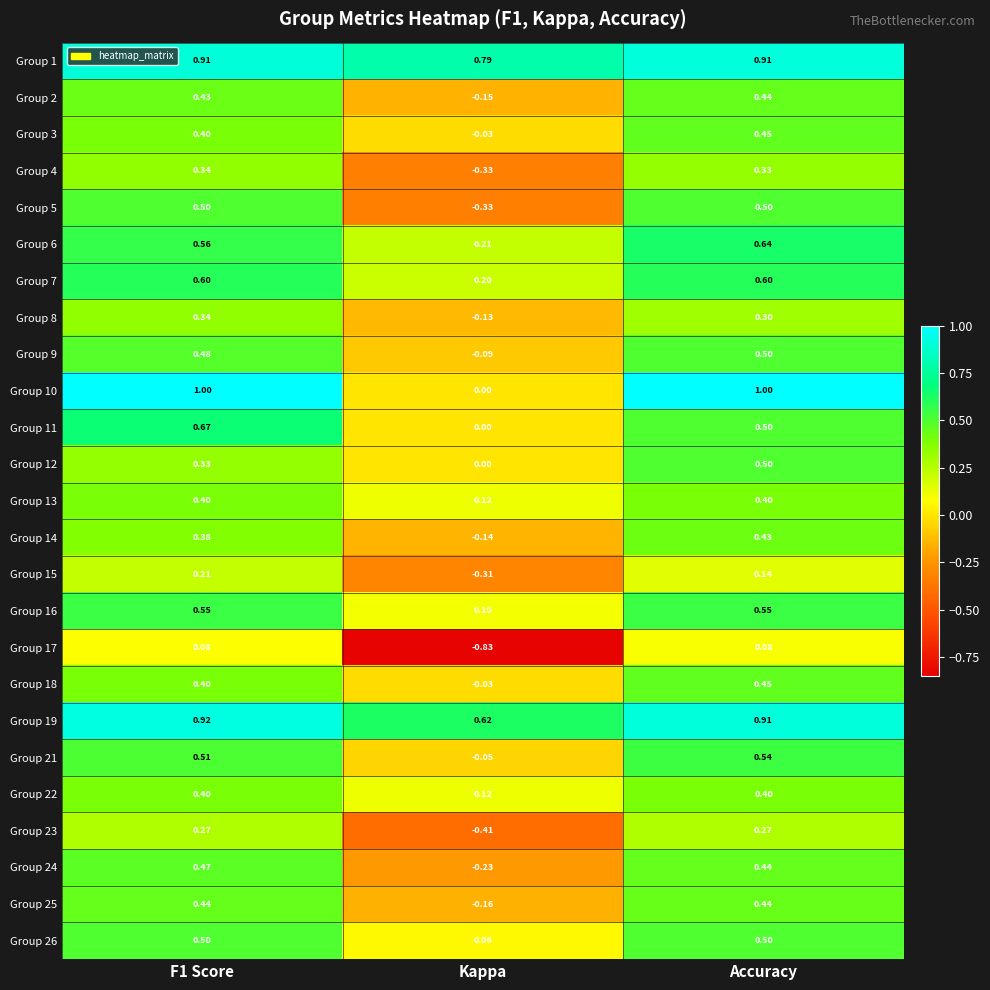

At which category is the sum across all series the highest?

Accuracy